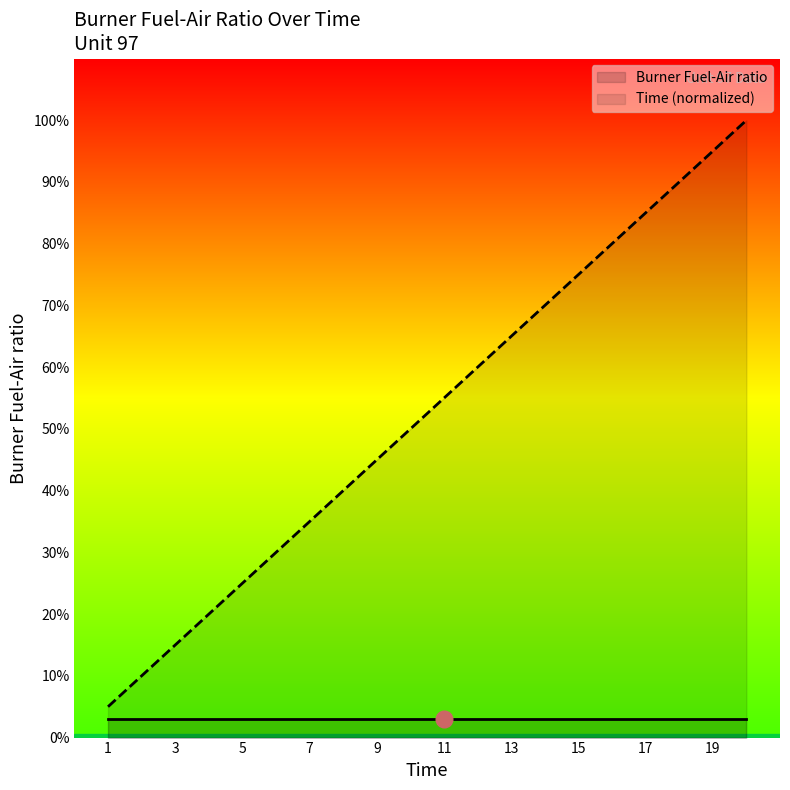

Does the chart display data point markers on the line(s)?

No